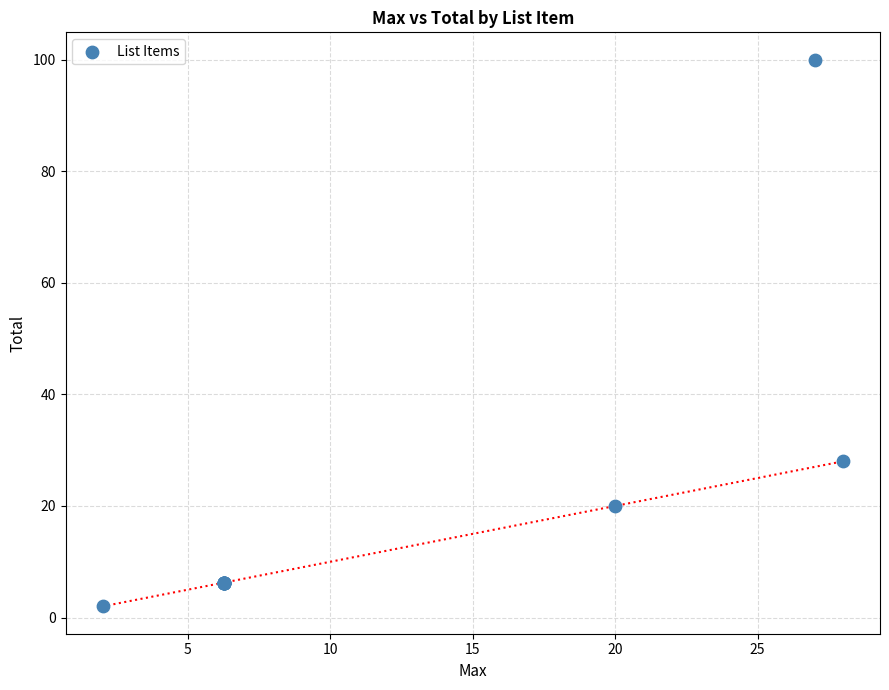

What Y value in the scatter plot is closest to 51?

28.0